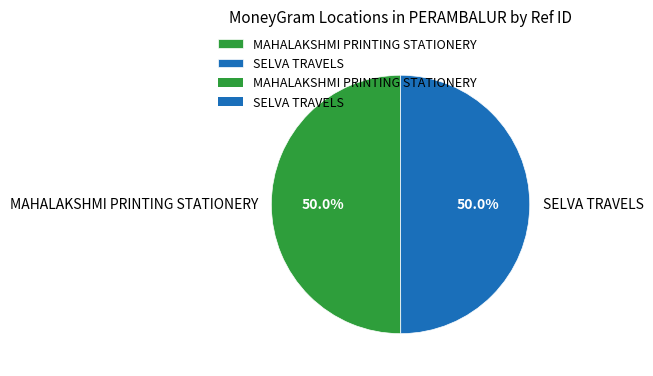

What percentage do SELVA TRAVELS and MAHALAKSHMI PRINTING STATIONERY together represent?

100.0%